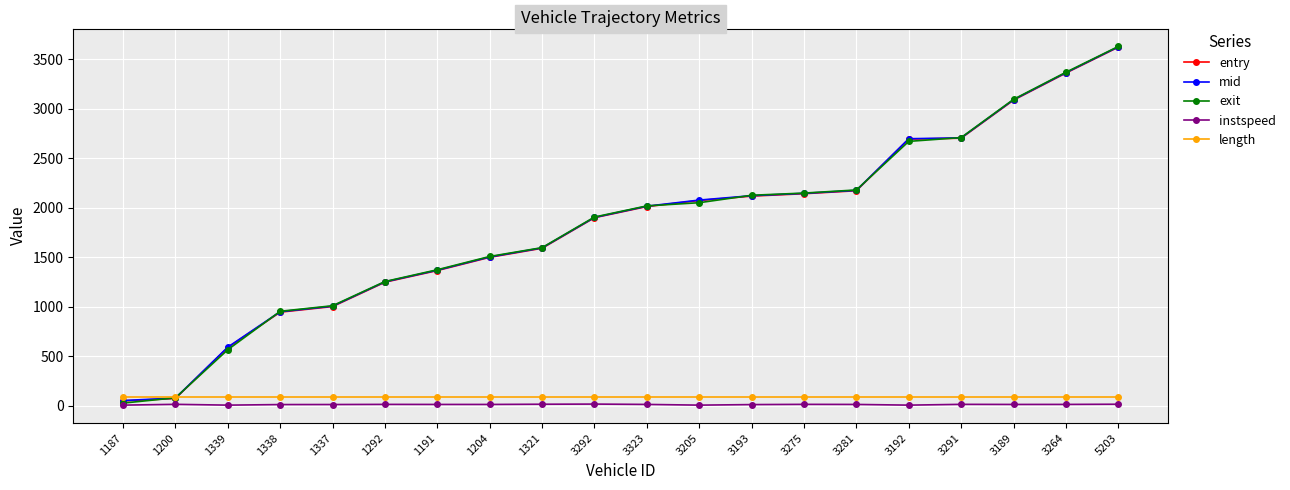

Is the value of instspeed at 3275 greater than the value of exit at 5203?

No